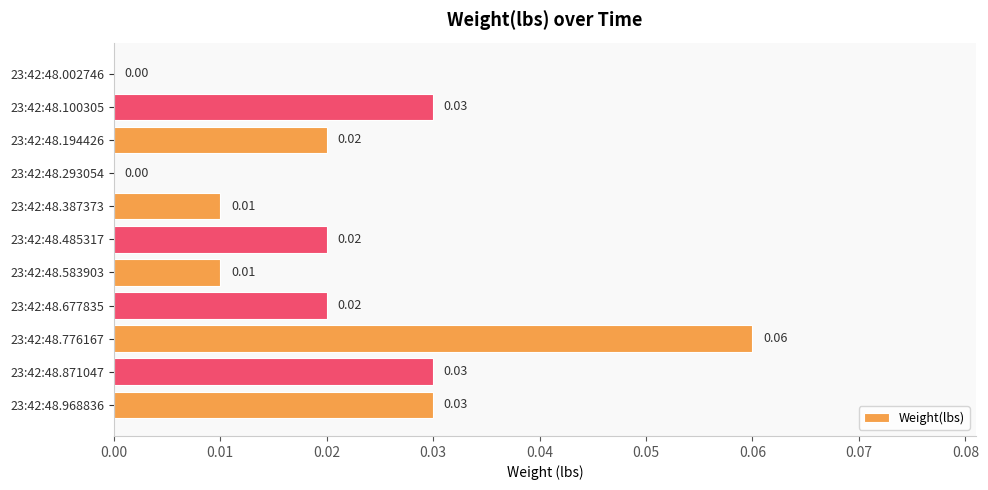

Between 23:42:48.002746 and 23:42:48.968836, which is larger?

23:42:48.968836